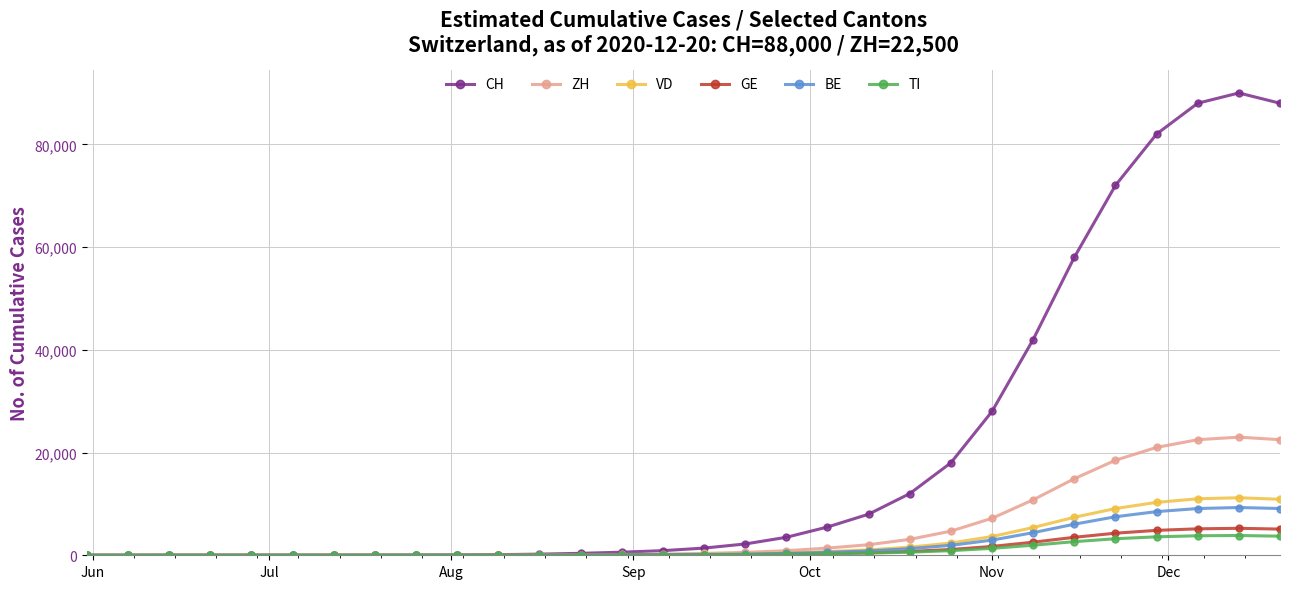

True or false: BE has more than 0 interior local peaks.

True